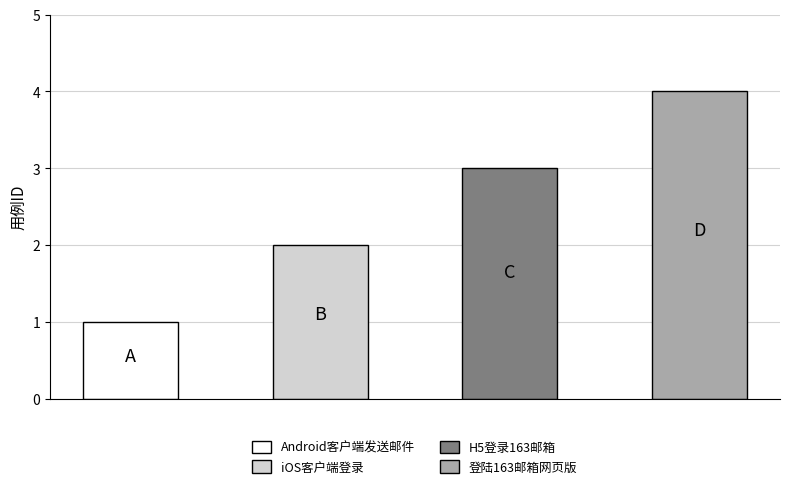

What is the sum of all values?

10